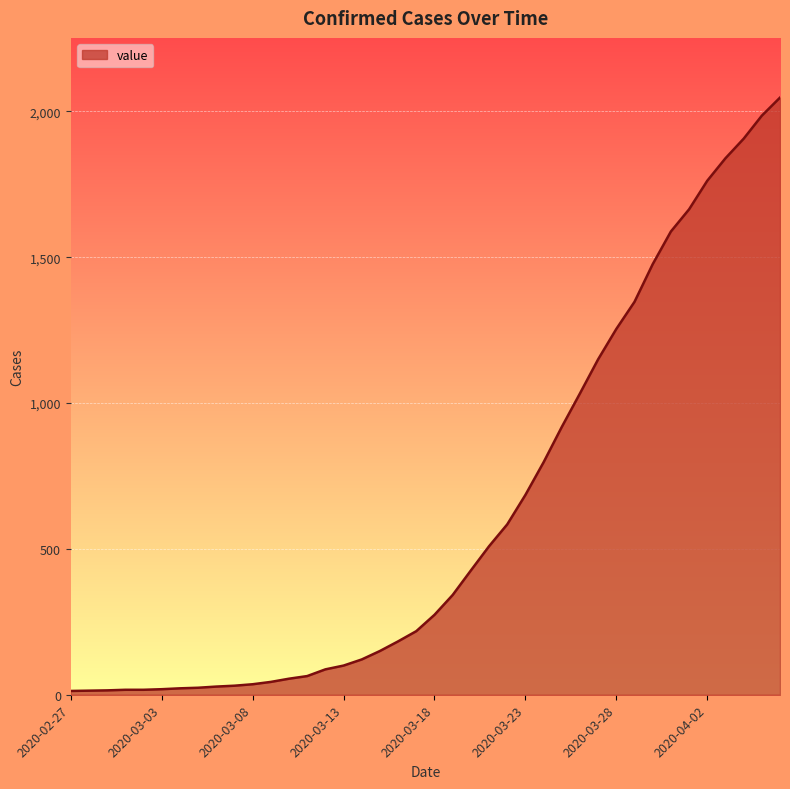

What is the greatest value displayed?

2047